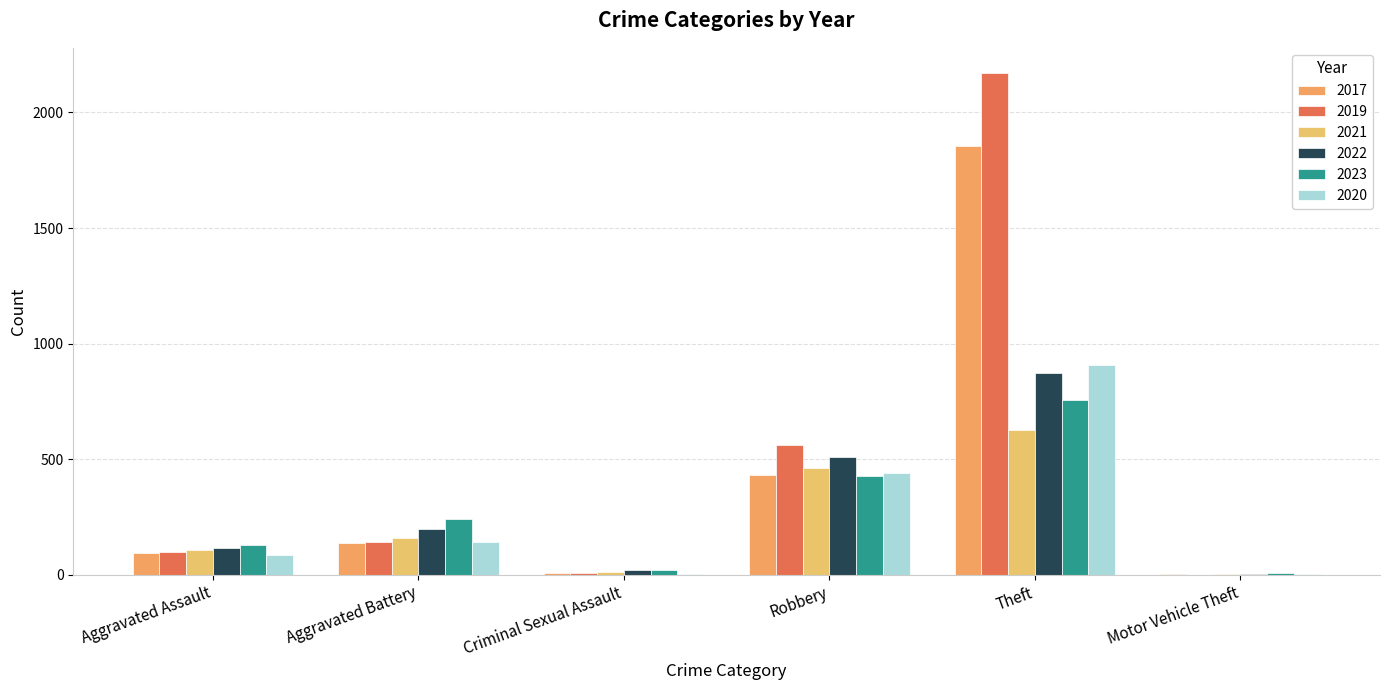

Are the bars grouped side by side (vs. stacked)?

Yes